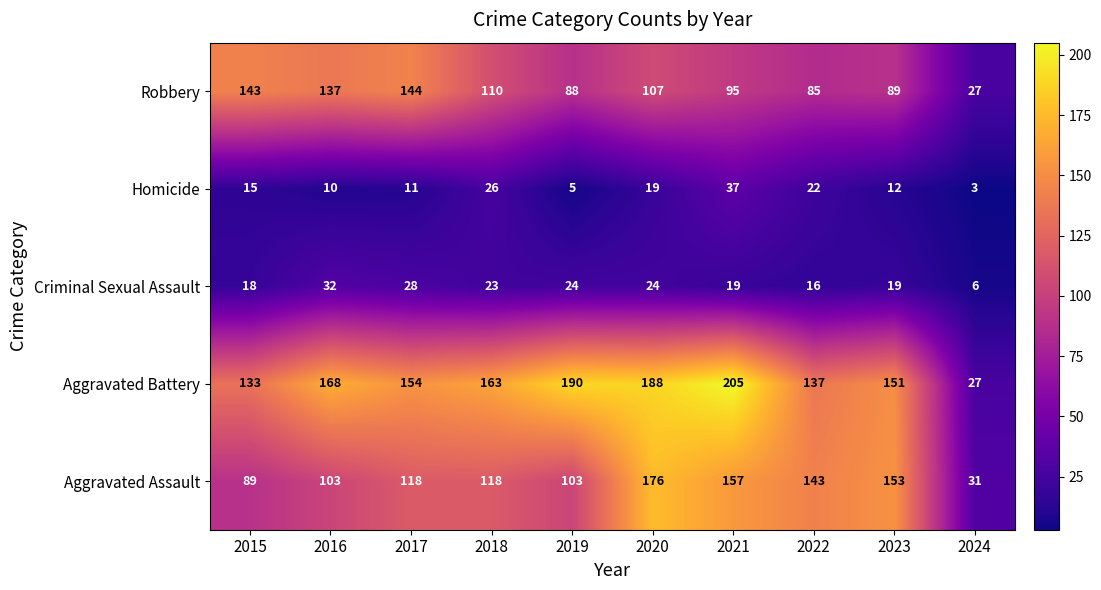

Read the Aggravated Battery value at 2015, to the nearest 10.

130